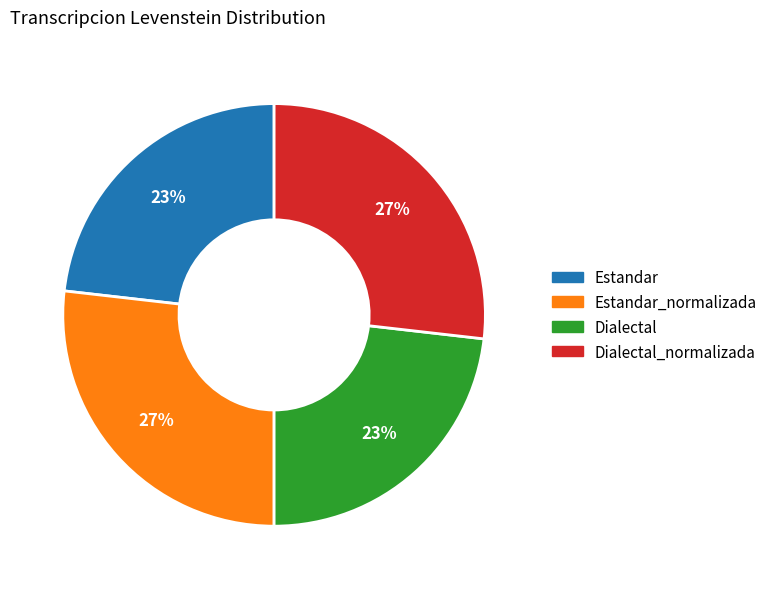

Is there any slice that represents more than half of the pie?

No